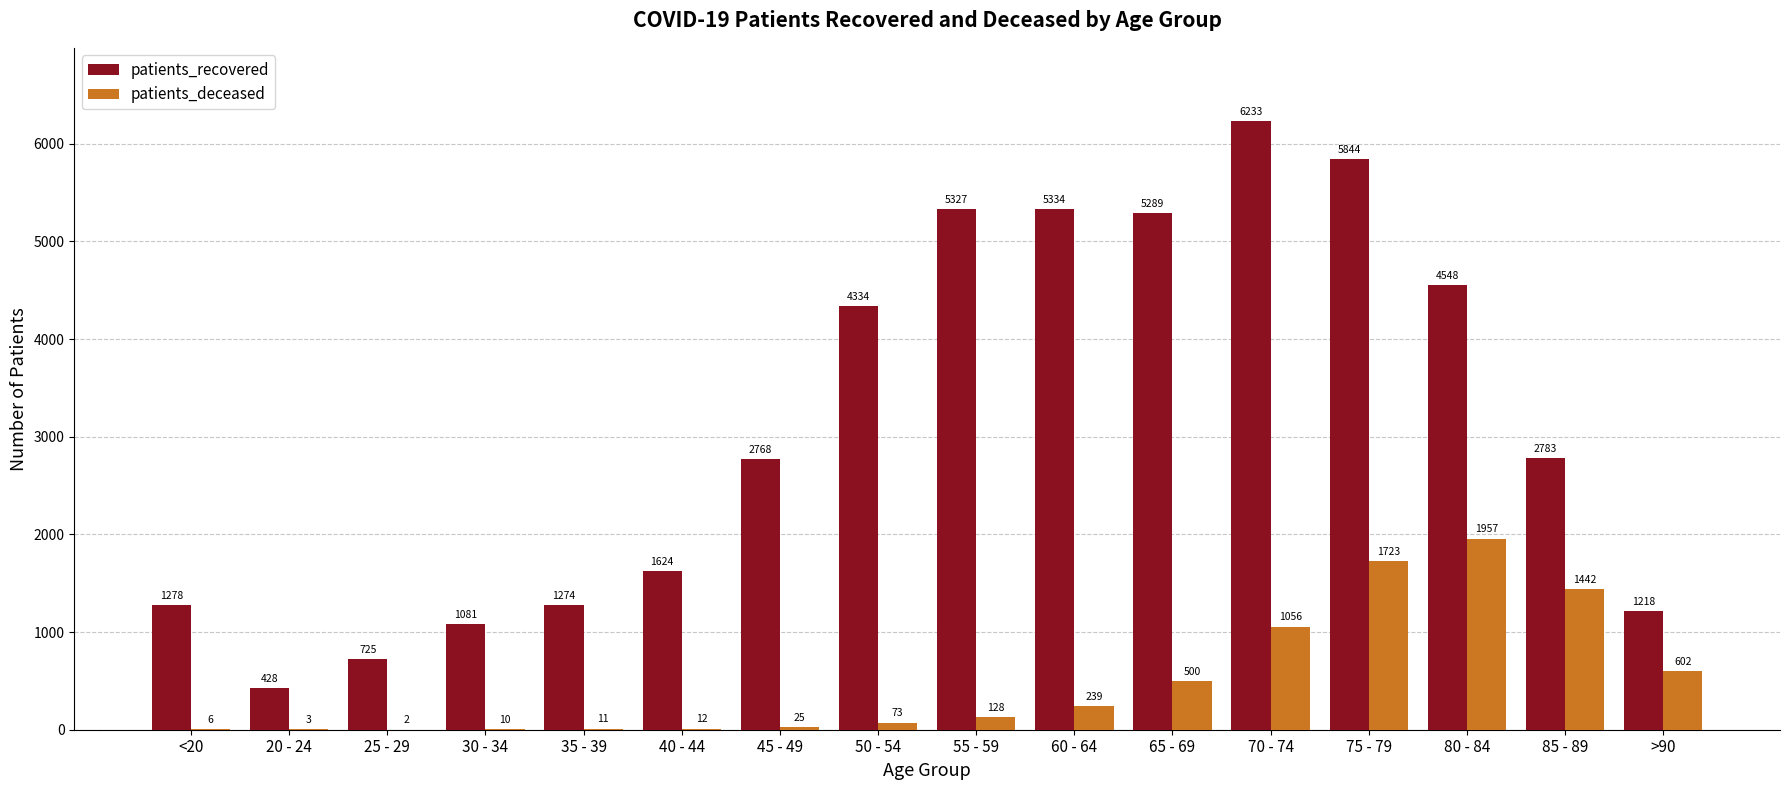

What is the sum of the patients_deceased values at 20 - 24 and 40 - 44?

15